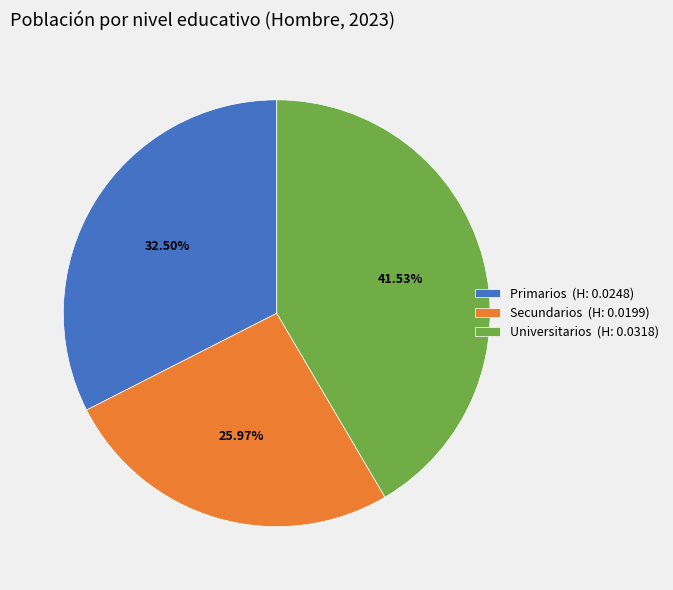

To the nearest percent, what portion does Secundarios represent?

26%